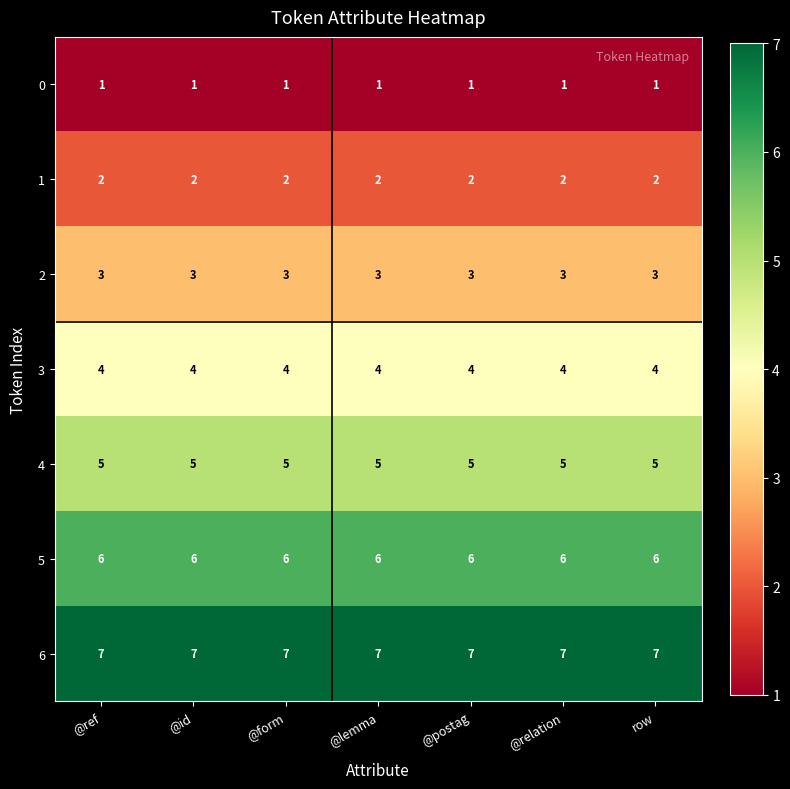

What is the difference between the highest and lowest values at @form?

6